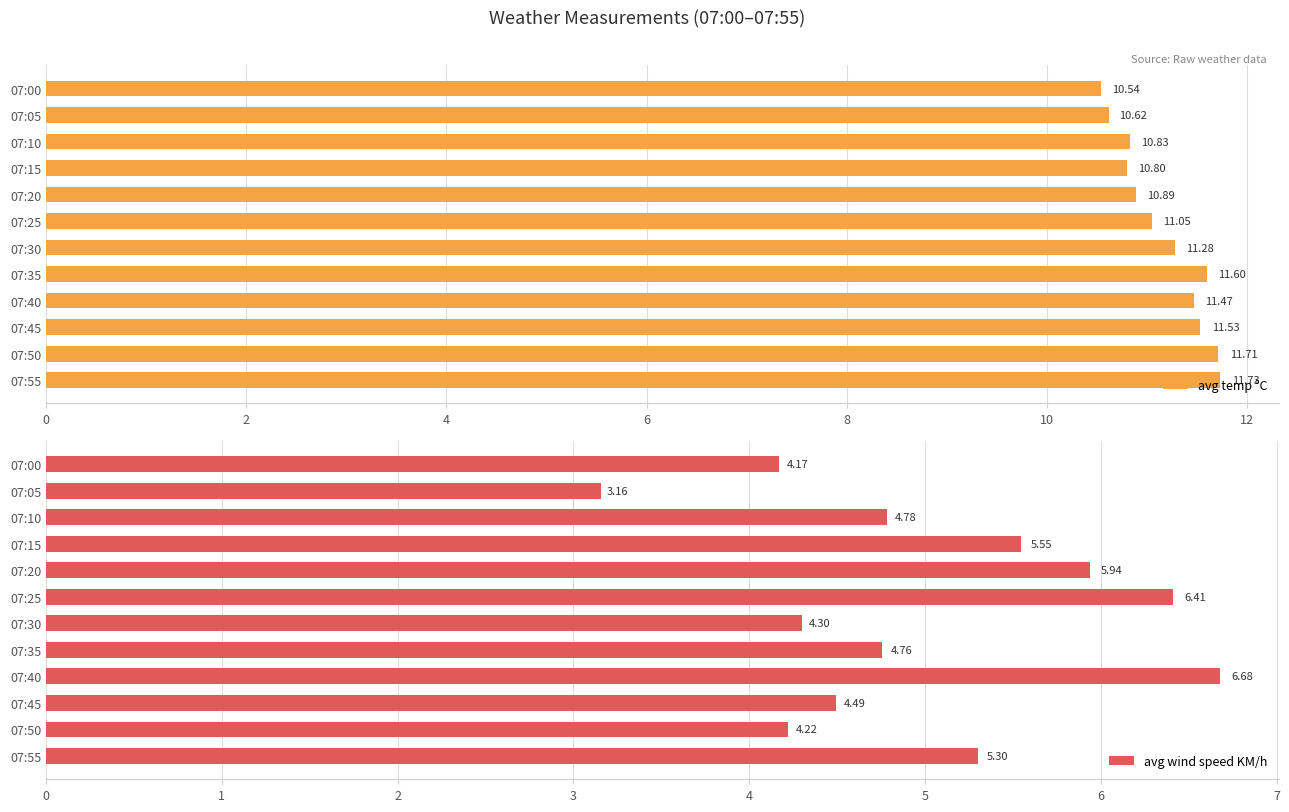

What is the difference between the maximum and second lowest values in the avg temp °C series?

1.1